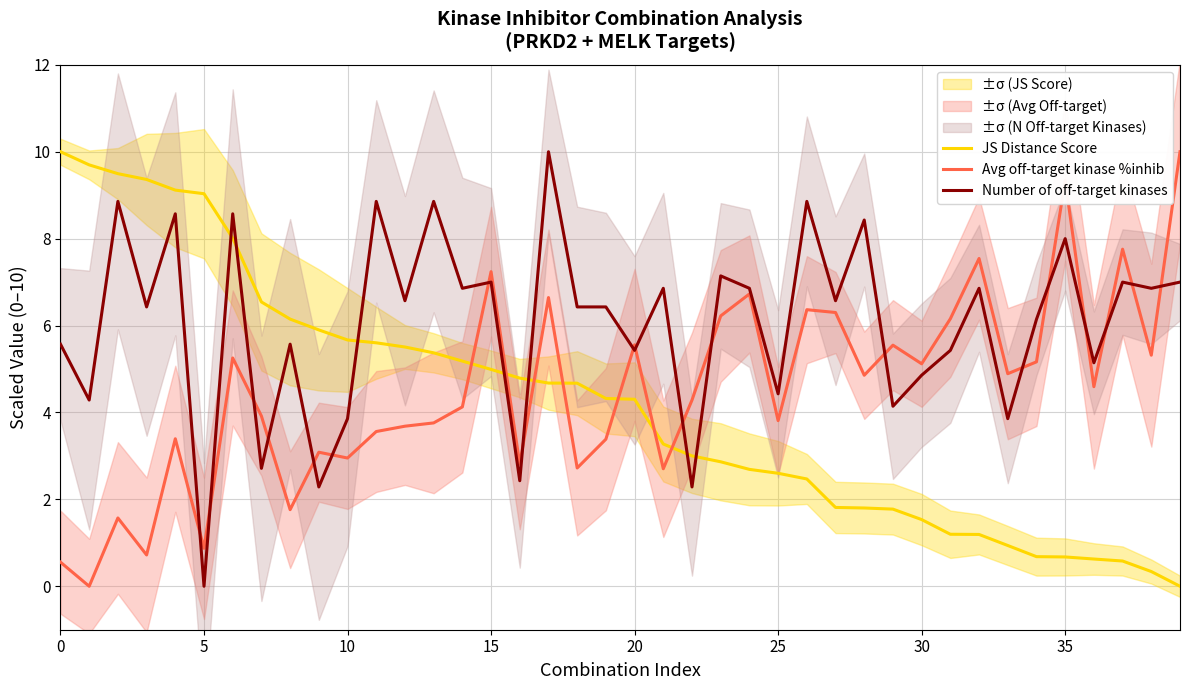

After their last crossing, which series has the higher values: Avg off-target kinase %inhib or JS Distance Score?

Avg off-target kinase %inhib